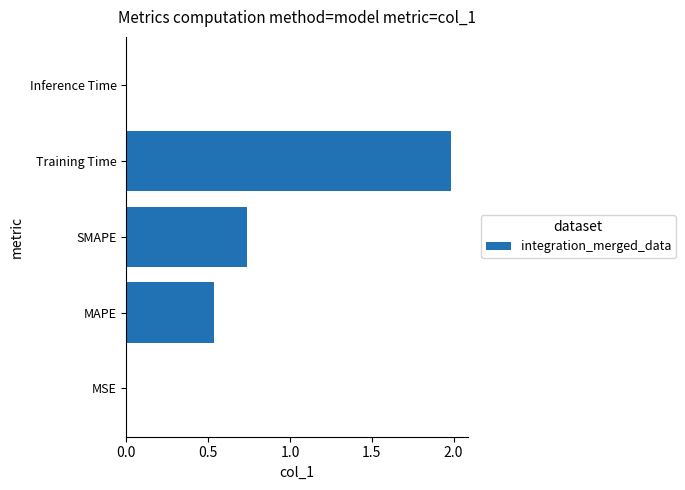

What is the greatest value displayed?

2.0